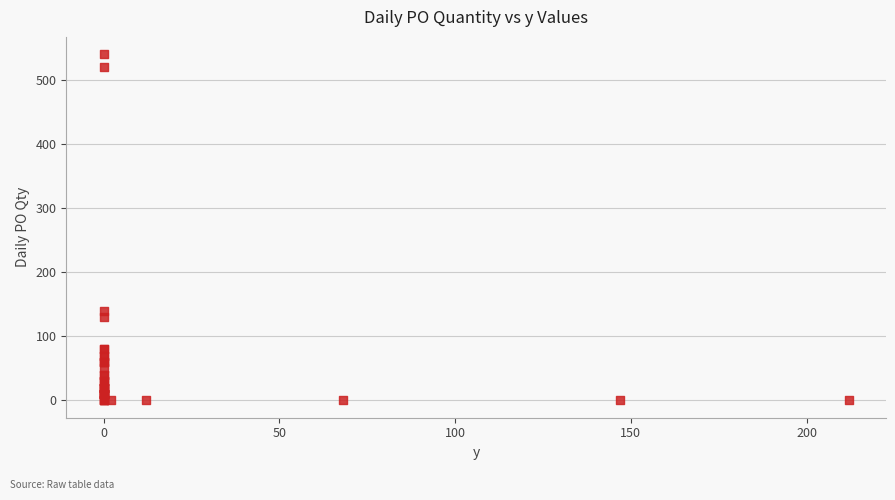

What Y value in the scatter plot is closest to 270?

140